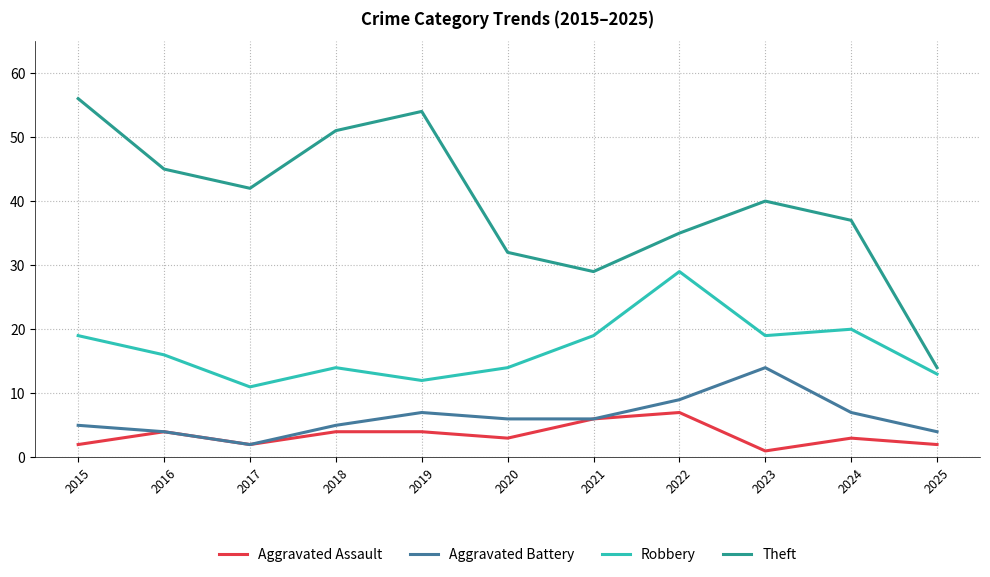

What value does the Theft series have at 2018?

51